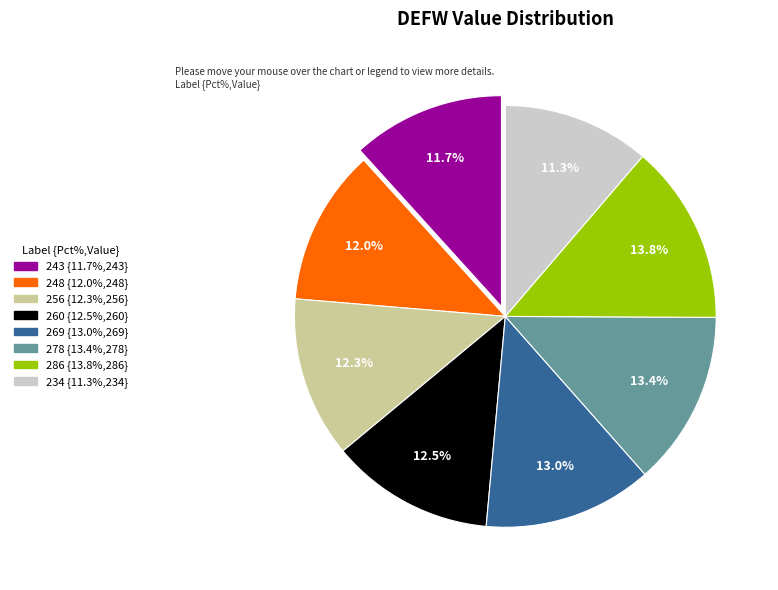

What is the ratio of the value at 260 to the value at 248?

1.0